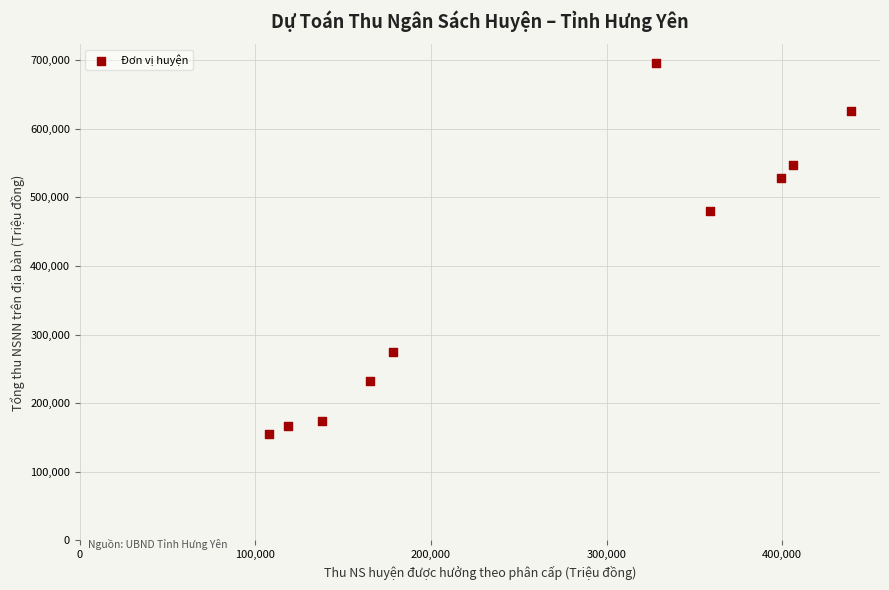

What is the average X value?

263992